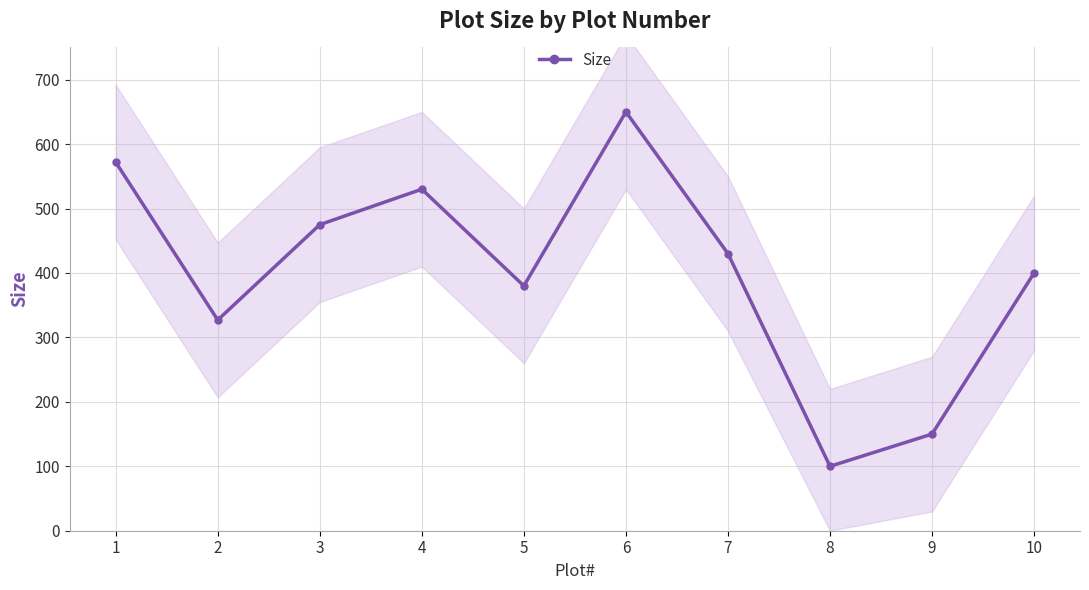

How many interior local peaks (higher than both neighbors) does the data have?

2